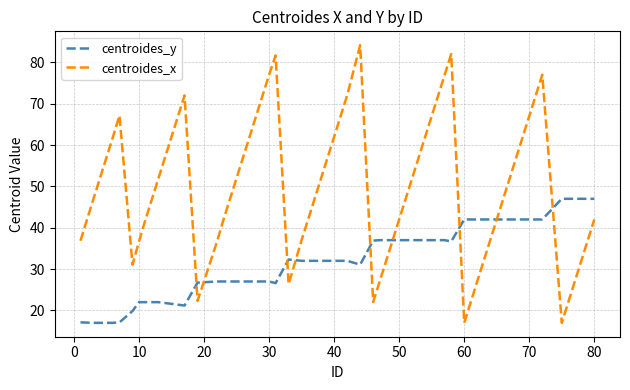

What is the maximum value for centroides_y?

47.0